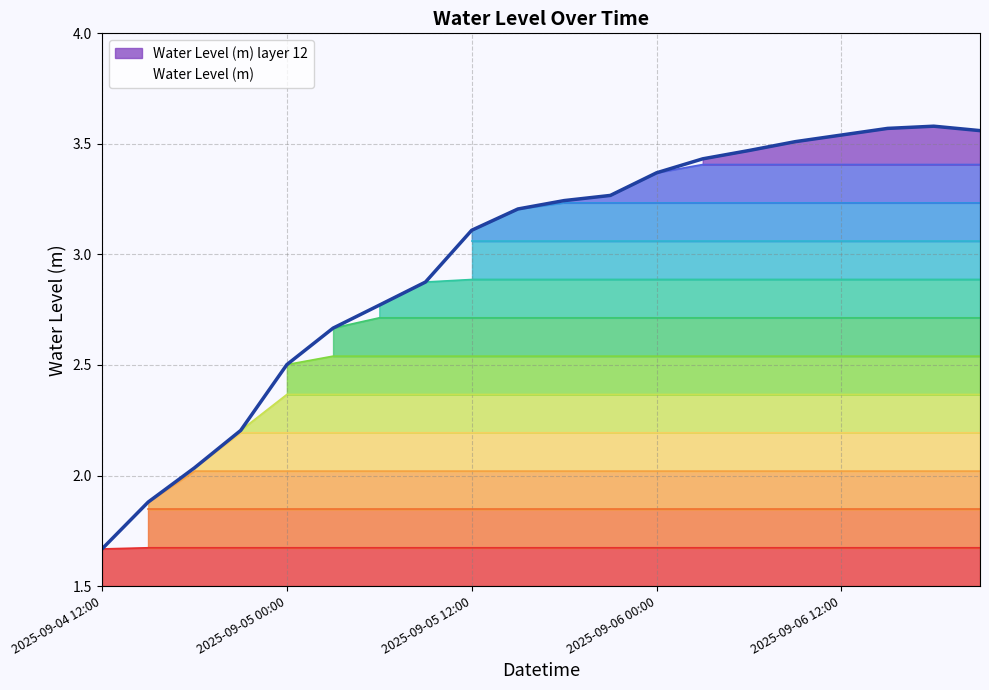

The value at 2025-09-05 18:00 is 3.2. True or false?

True